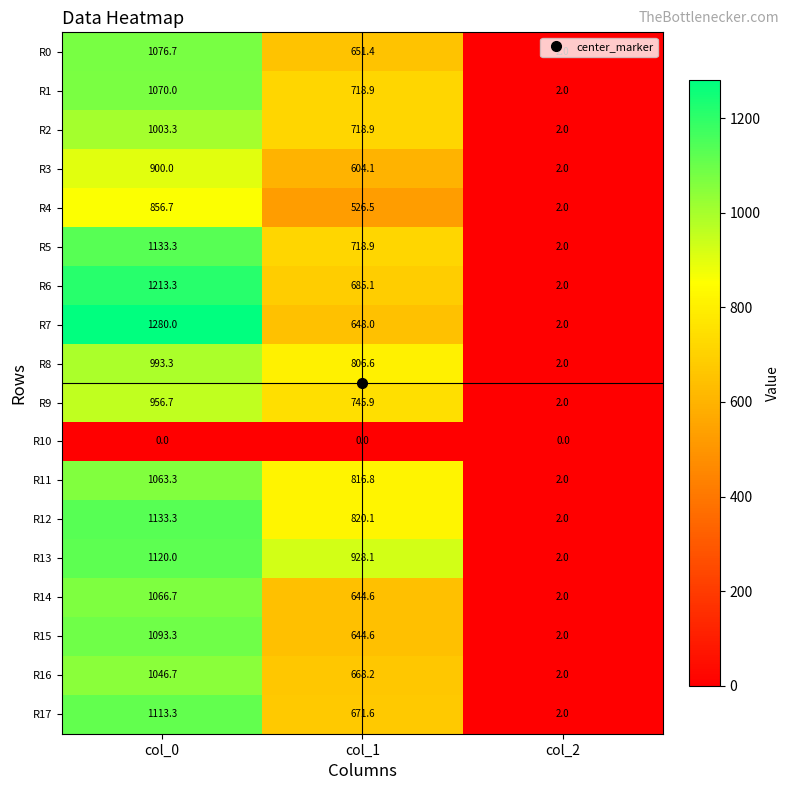

What is the difference between the highest and lowest values at col_1?

928.1